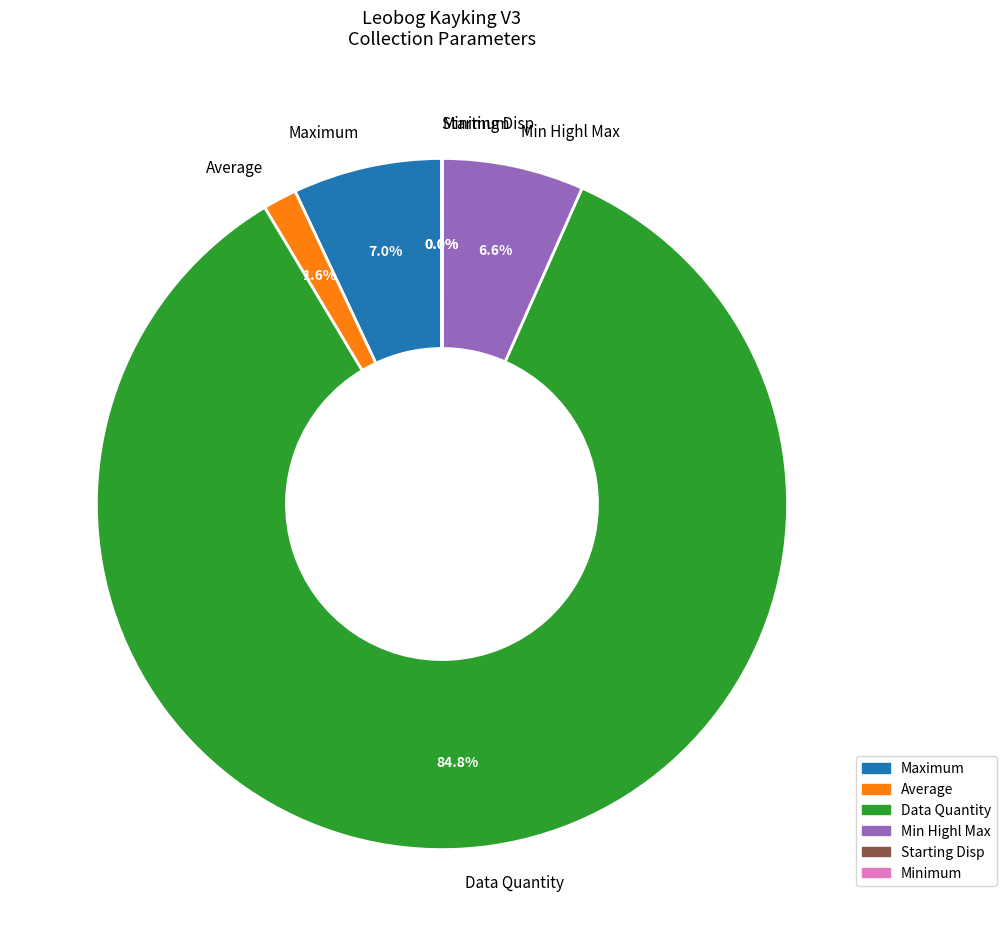

What is the ratio of the value at Maximum to the value at Min Highl Max?

1.1